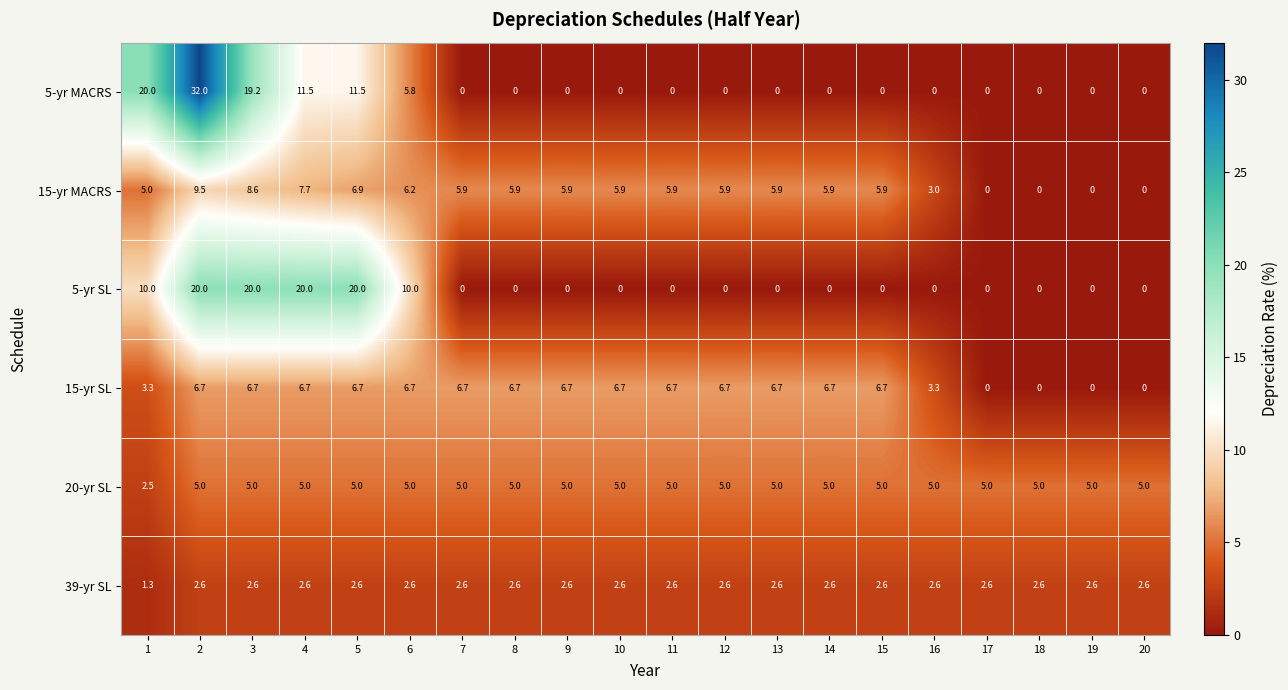

How many distinct data groups are displayed?

6